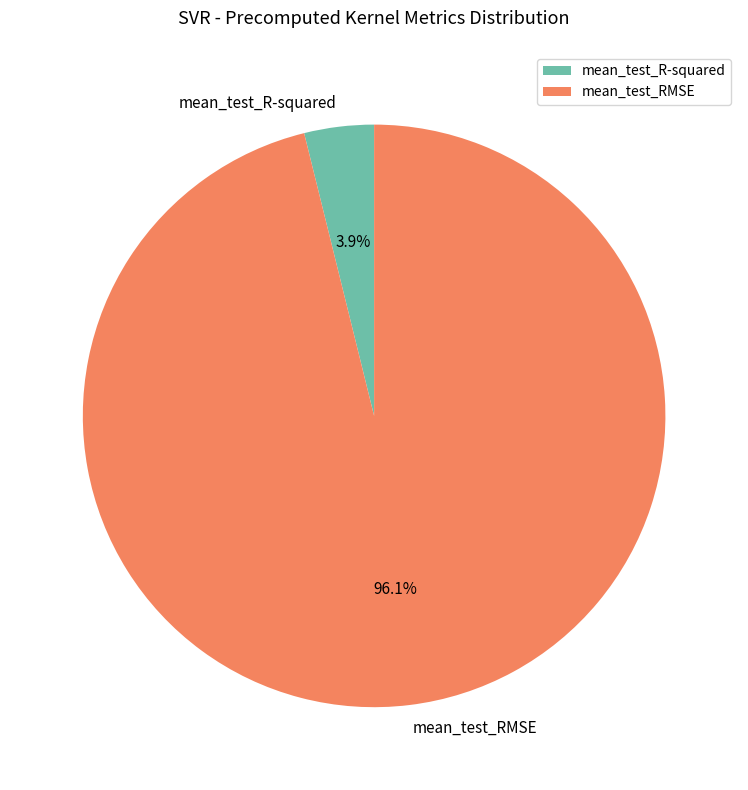

How many slices are in this pie chart?

2